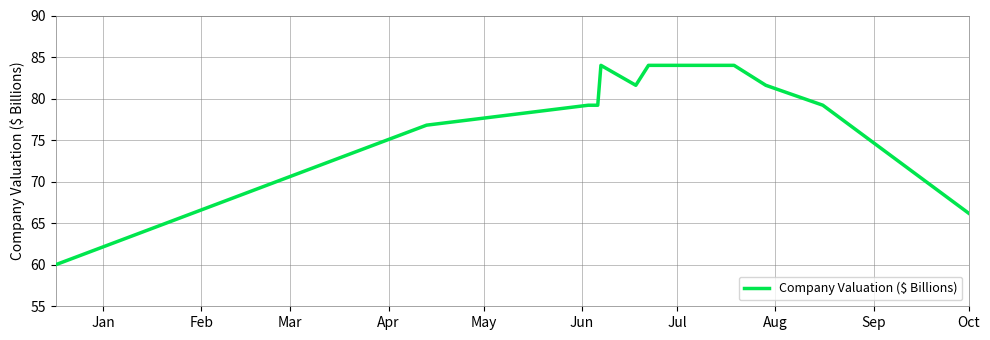

What is the maximum value shown in the chart?

84.0